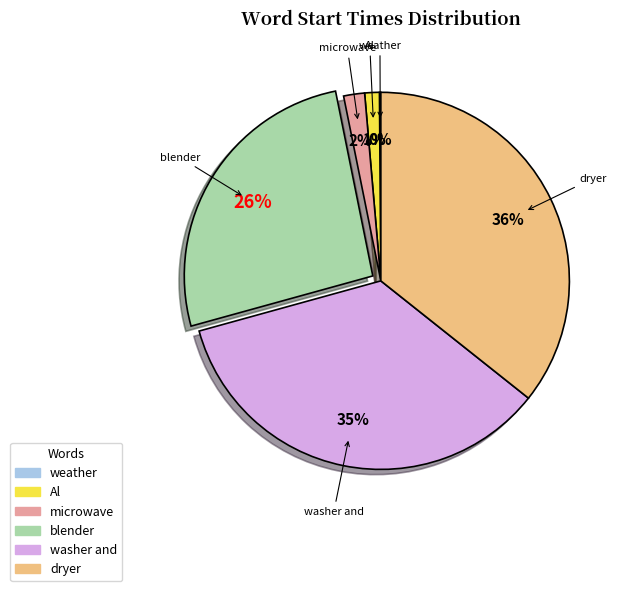

Is it true that Al is 11% of the pie?

False